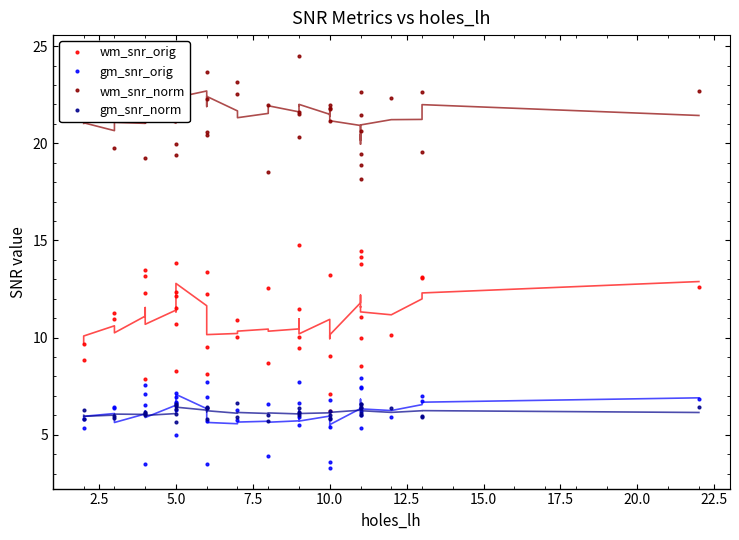

Is it true that gm_snr_orig equals 3.4 at 7.5?

False